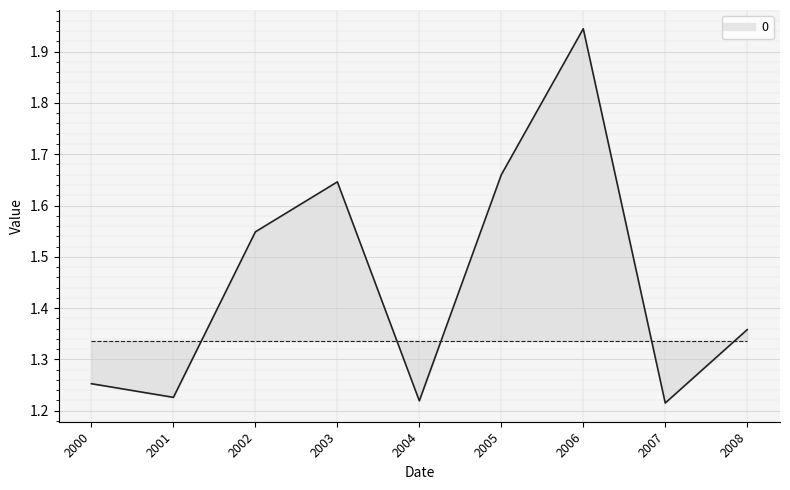

How many lines are shown in the chart?

1